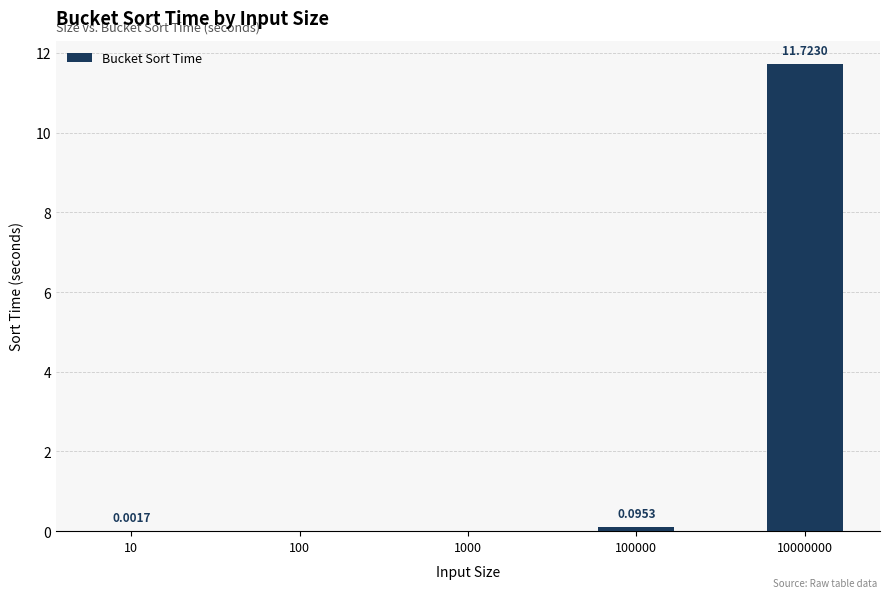

What is the greatest value displayed?

11.7